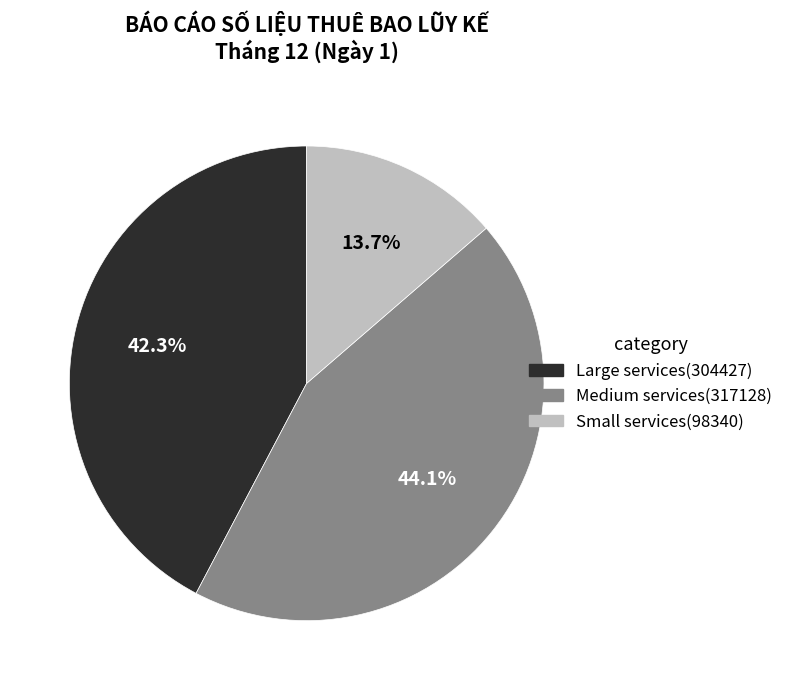

Is there a majority slice in this chart?

No